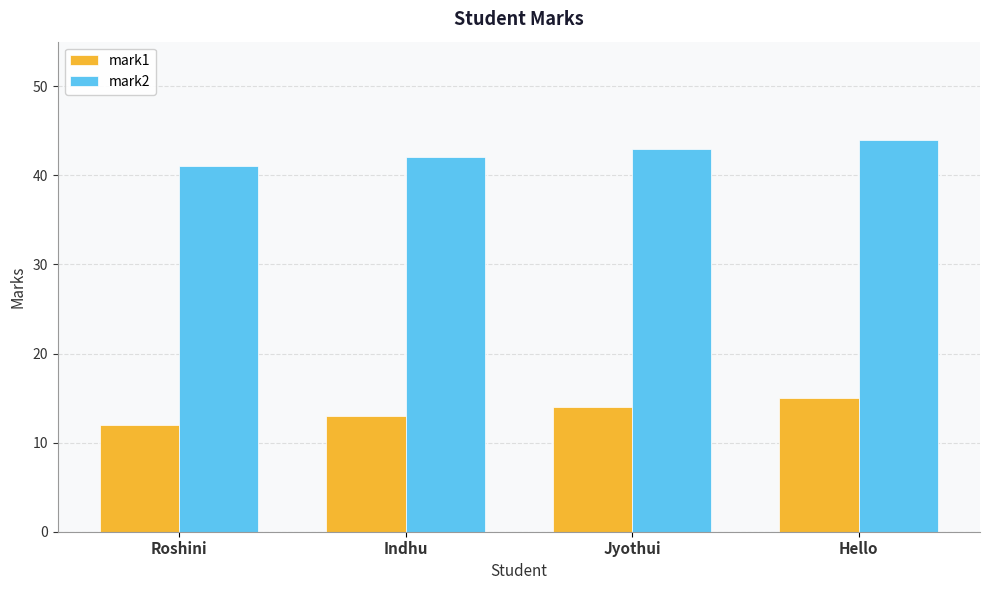

What are all the series names shown in the legend?

mark1, mark2